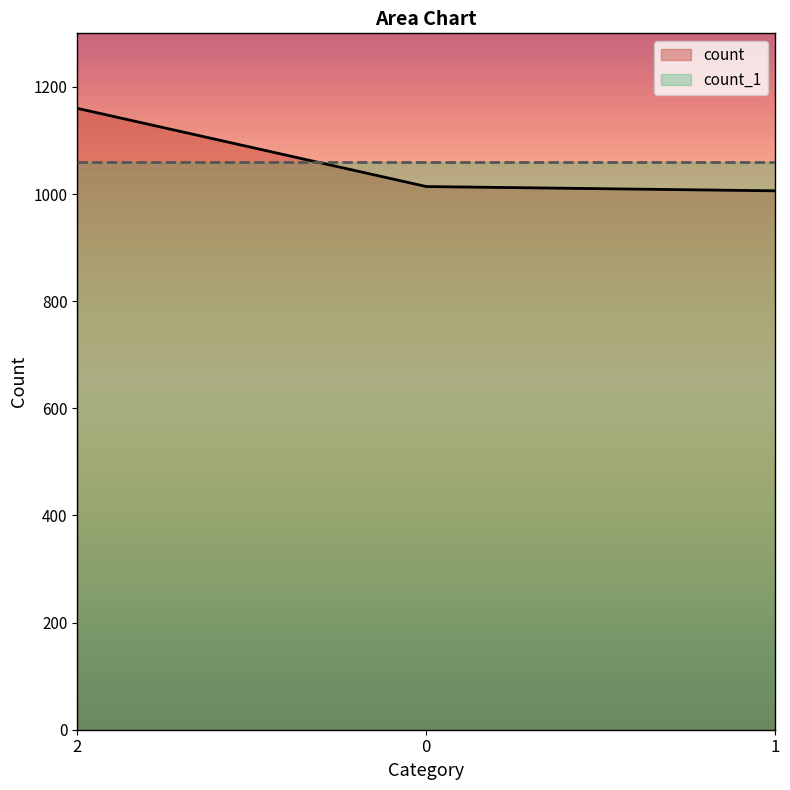

Reading right to left, list all the values displayed in this chart.

1=1006	0=1014	2=1160